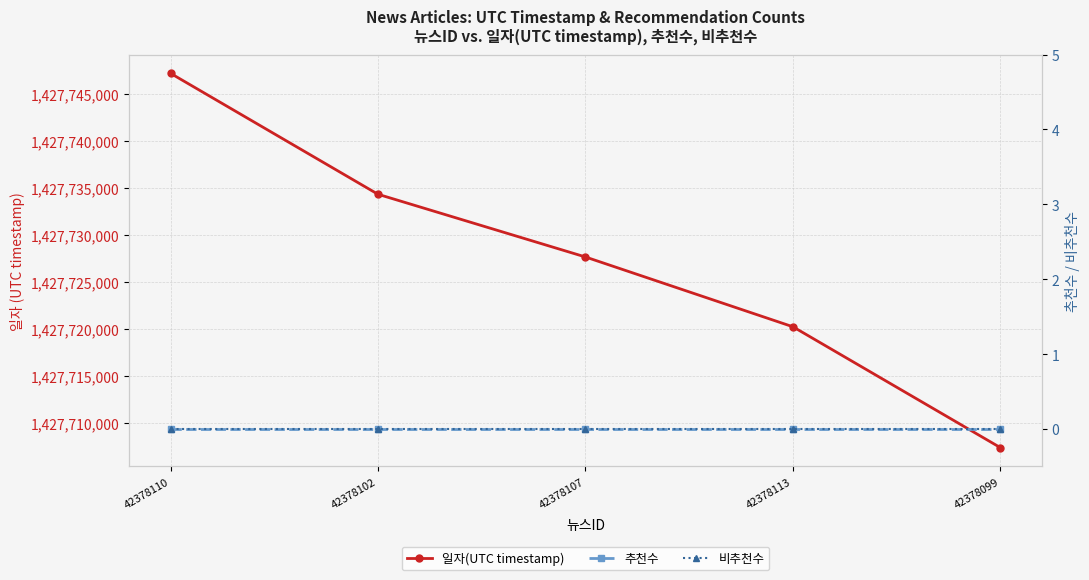

True or false: 비추천수 and 일자(UTC timestamp) cross at least once.

False